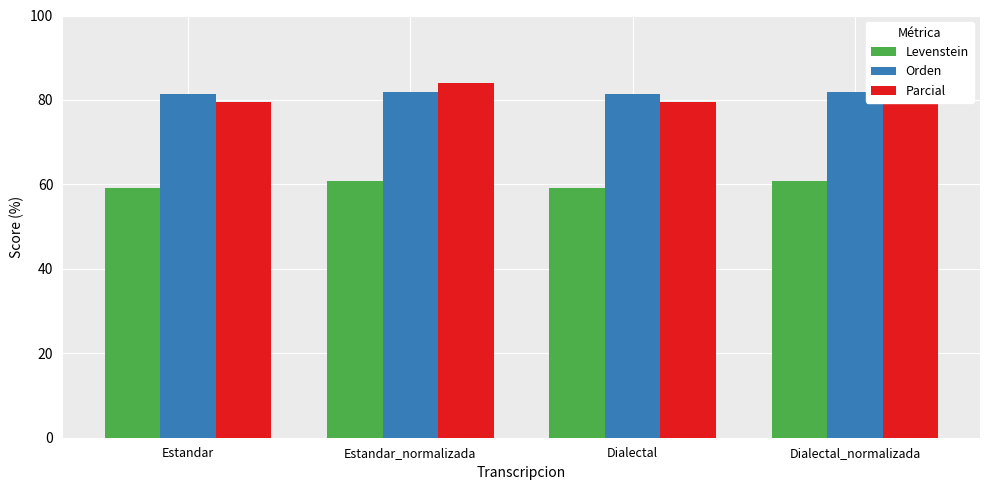

What is the total value across all series at Dialectal_normalizada?

226.7